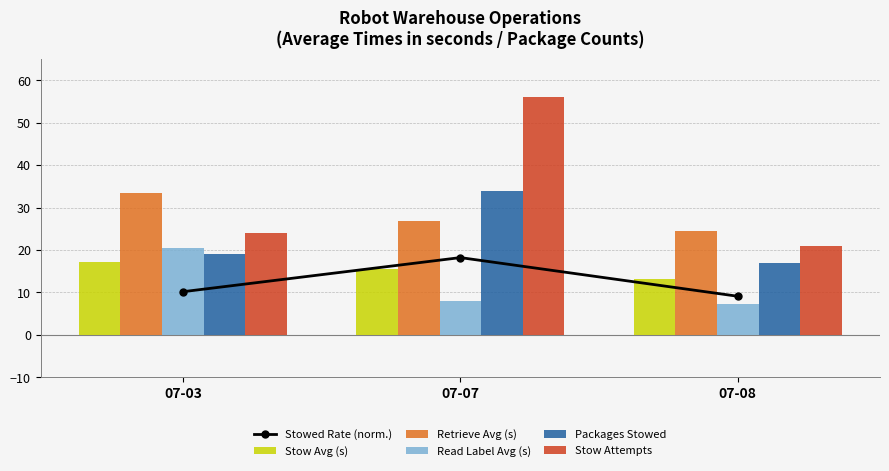

The Stow Avg (s) series shows 15.6 at 07-07. True or false?

True